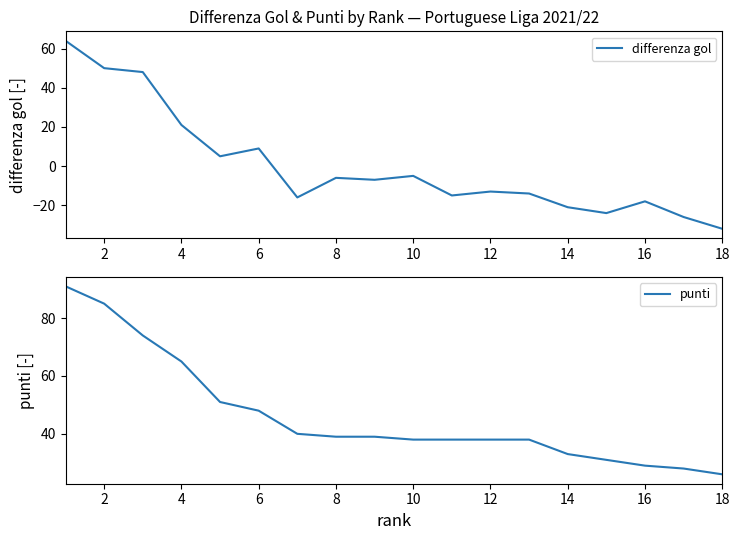

What is the maximum value for punti?

91